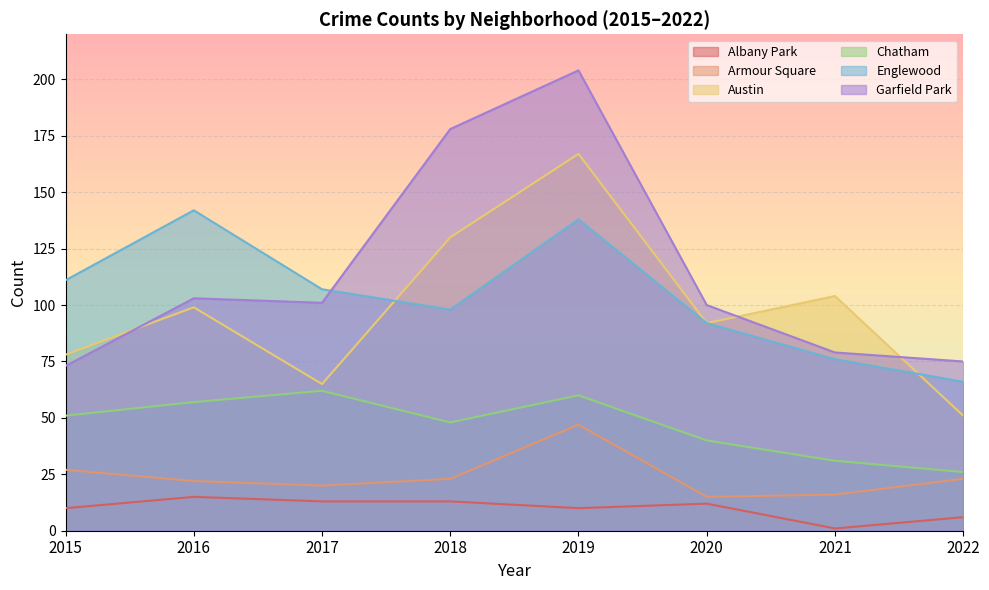

What is the value of the Albany Park point at the 4th from the left?

13